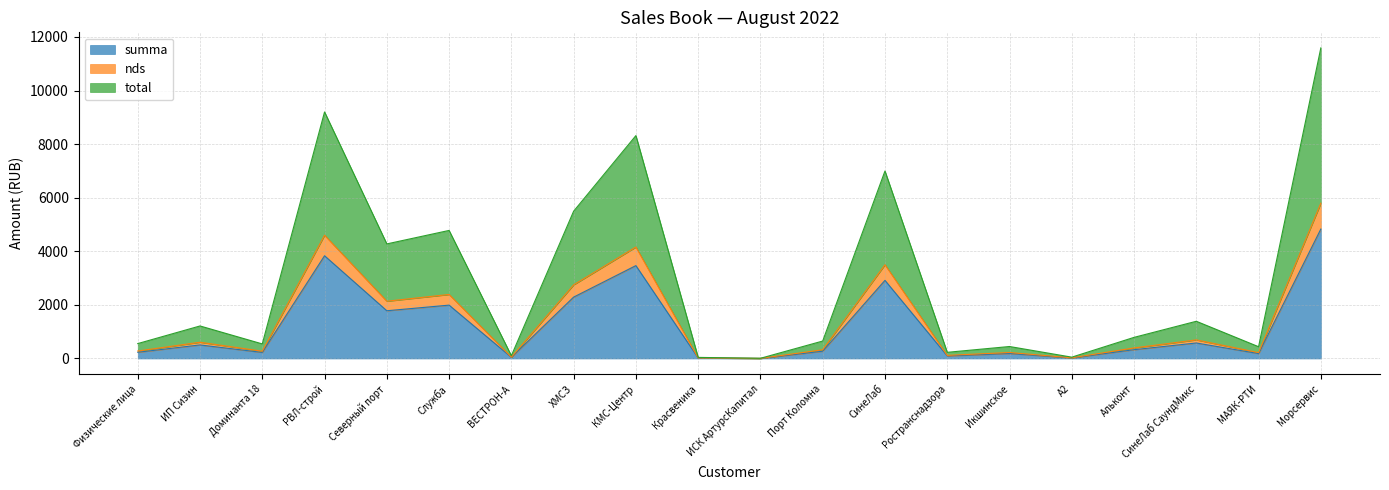

True or false: total and nds cross at least once.

False